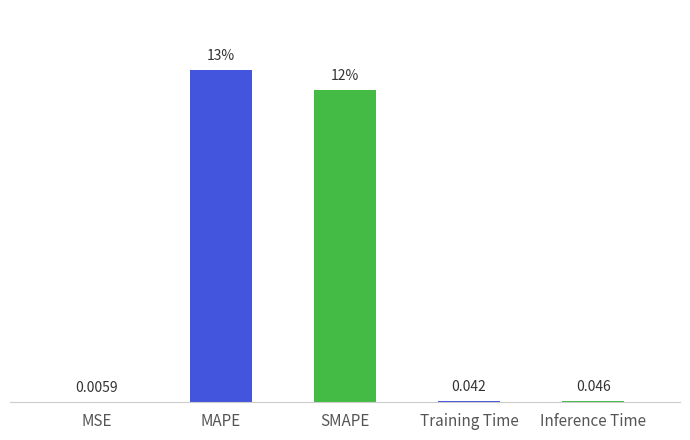

Are the bars horizontal?

No